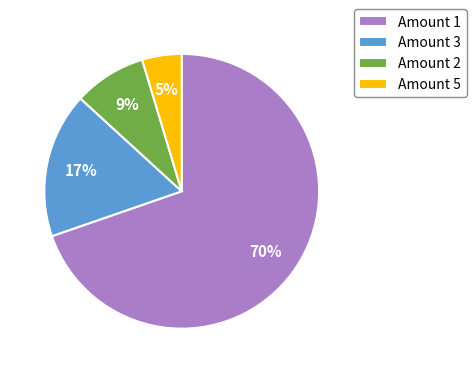

What is the ratio of the value at Amount 5 to the value at Amount 3?

0.3